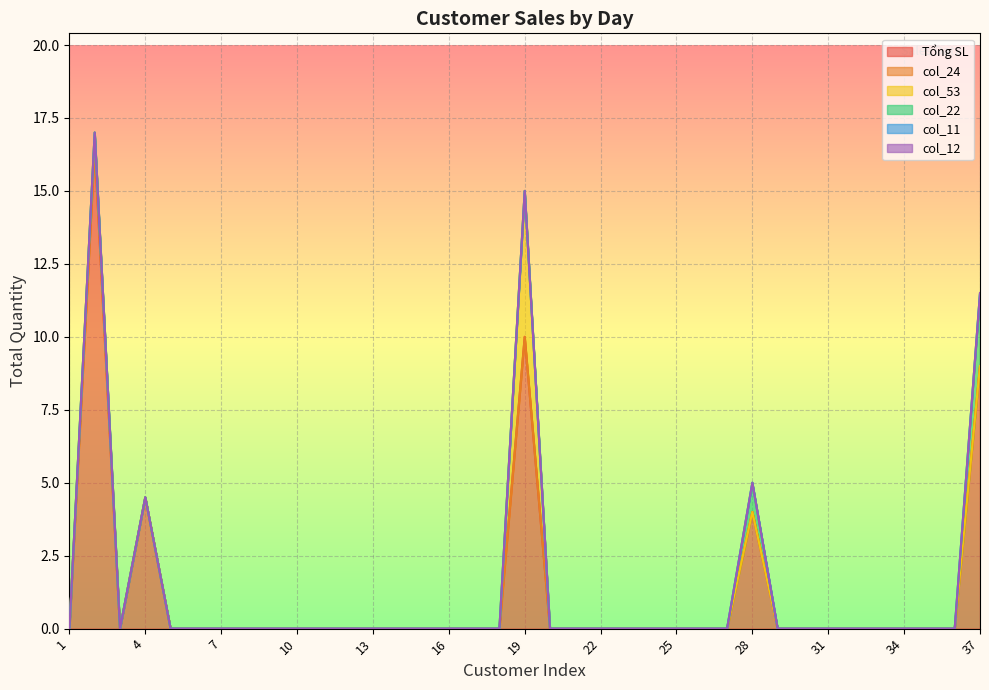

True or false: col_22 has a value of 0.0 at 23.

True